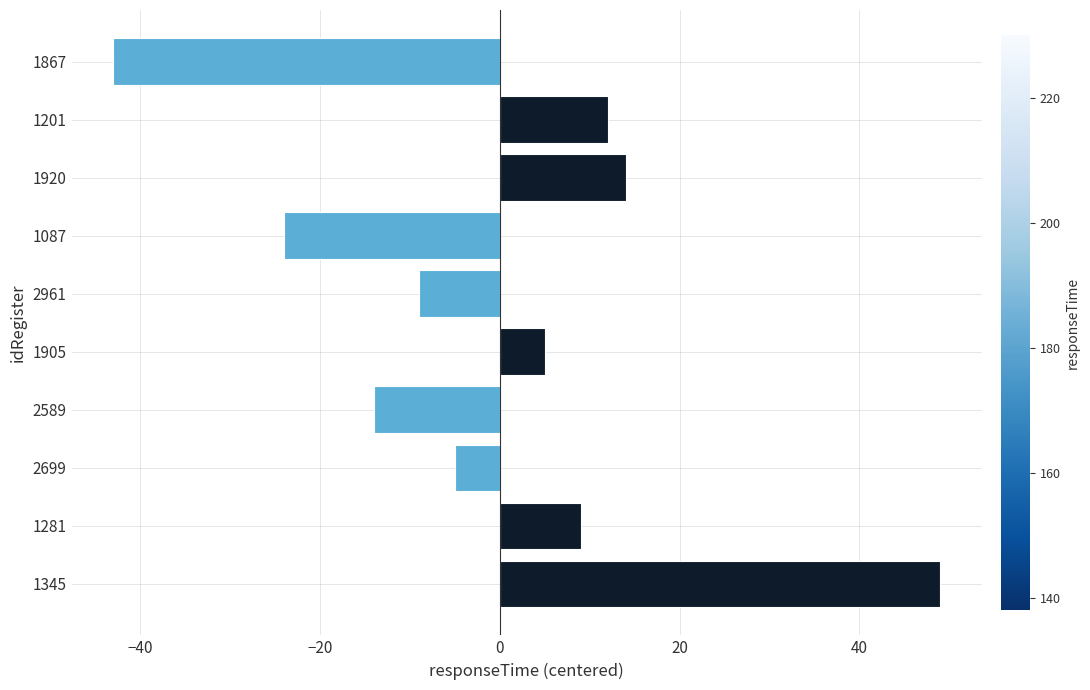

At which category does the chart reach its minimum across all series?

1867